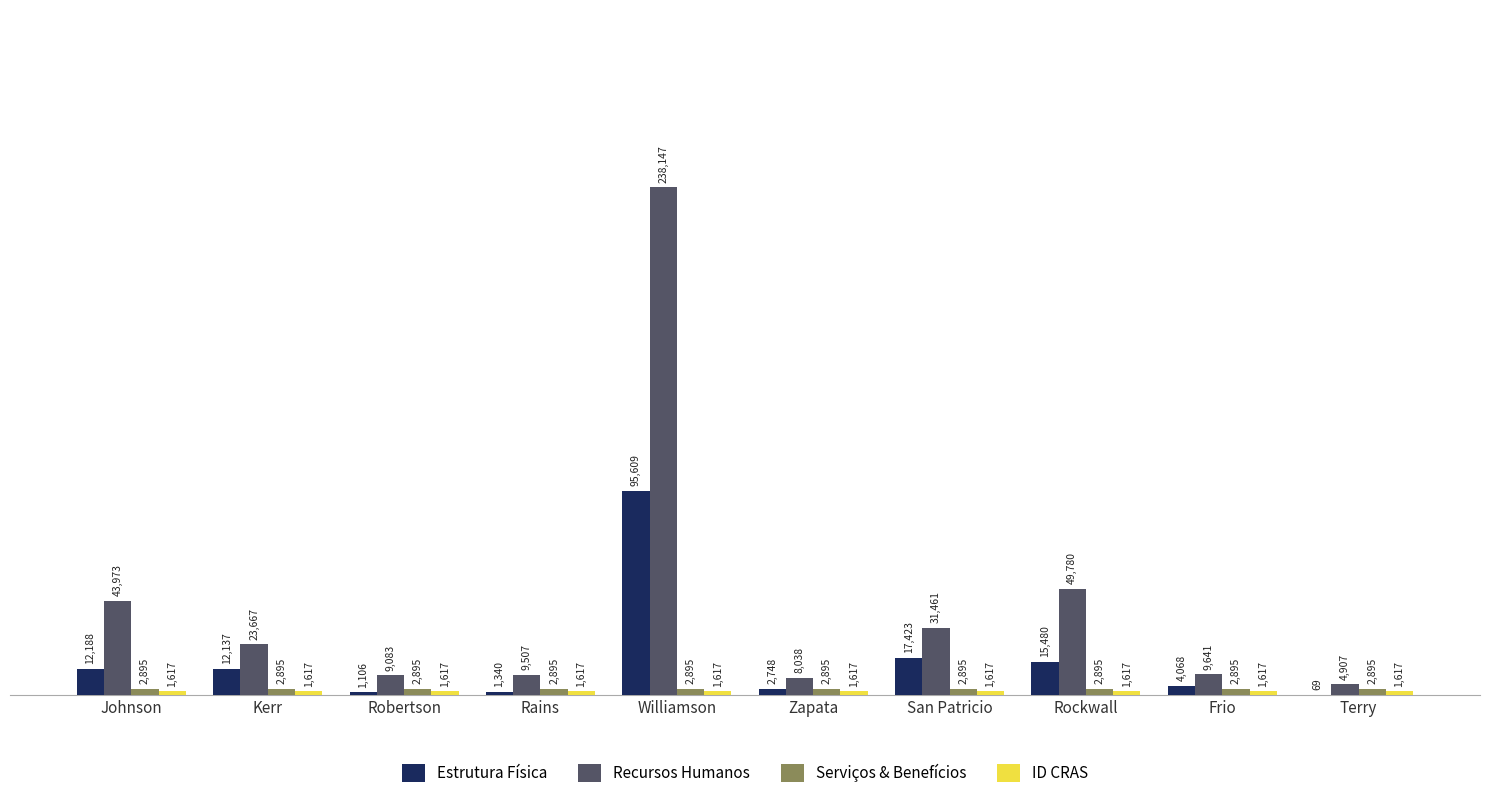

Which series changed the most between Frio and Terry?

Recursos Humanos